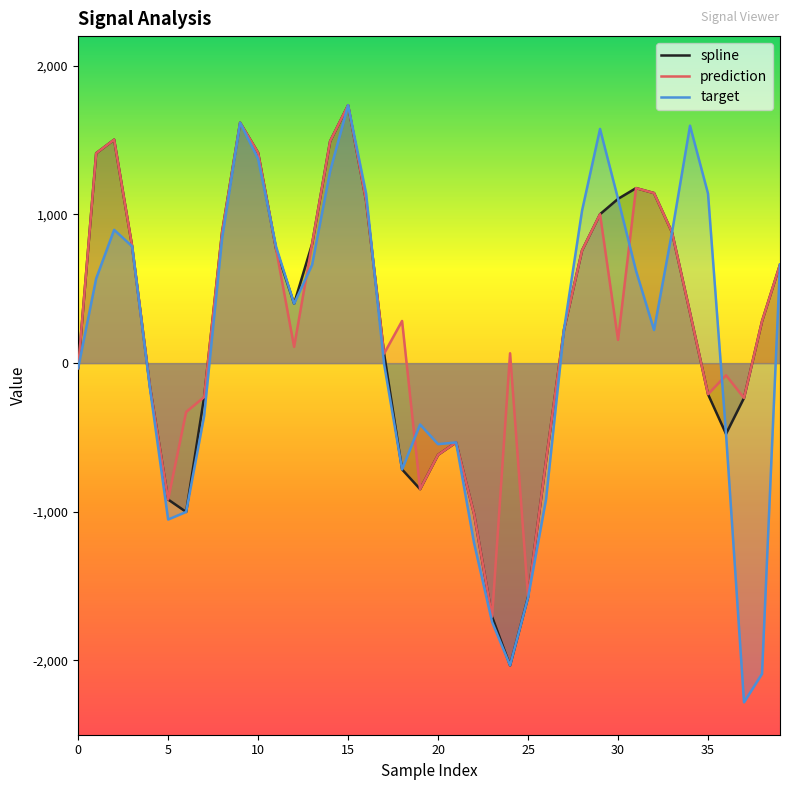

How many interior local peaks does the target series have?

7